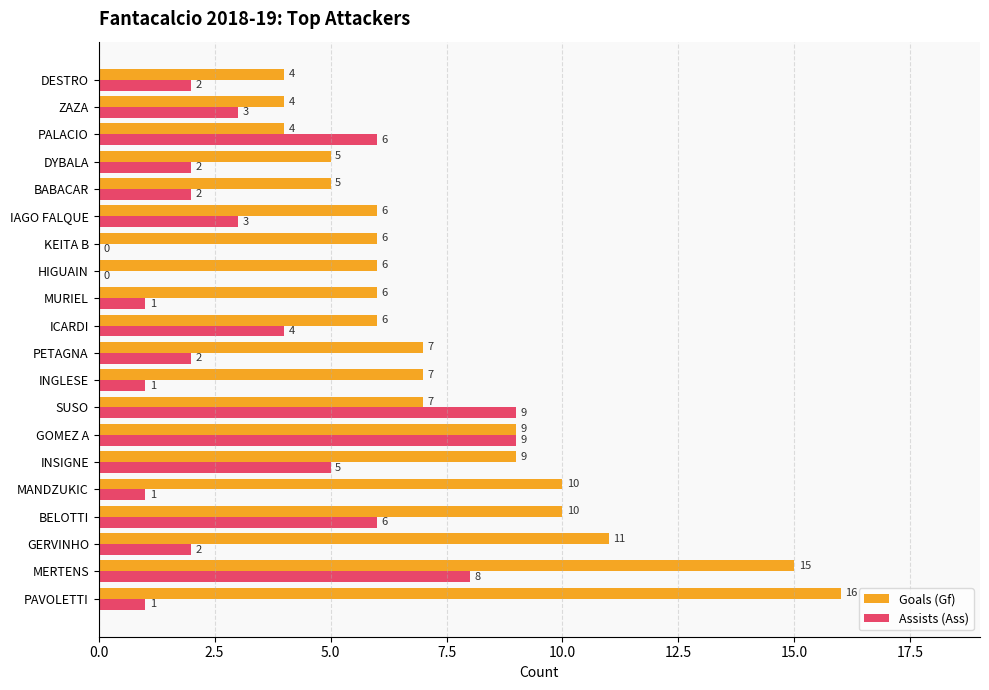

Is the value of Assists (Ass) at INGLESE greater than the value of Goals (Gf) at IAGO FALQUE?

No